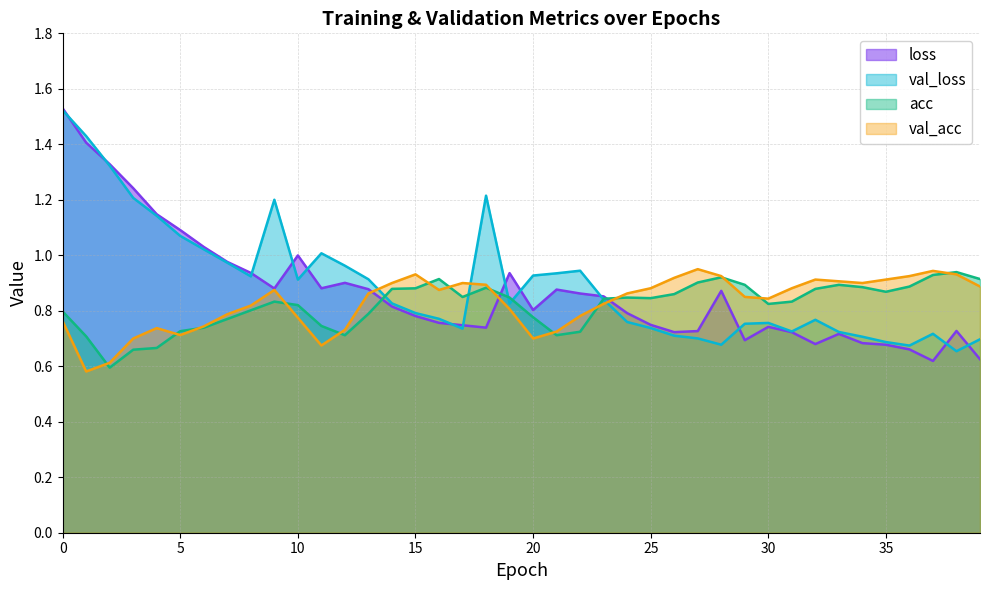

Between 16 and 17, which is larger?

16